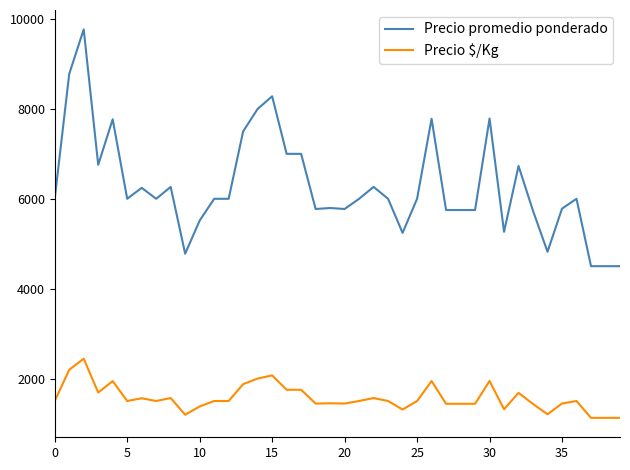

Which series has the largest total across all categories?

Precio promedio ponderado